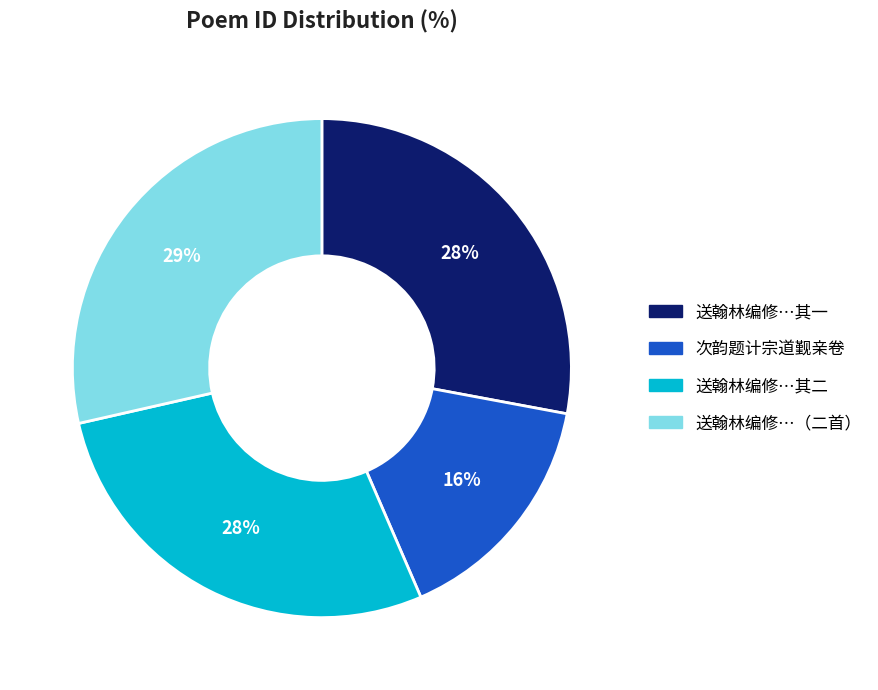

How many slices are in this pie chart?

4